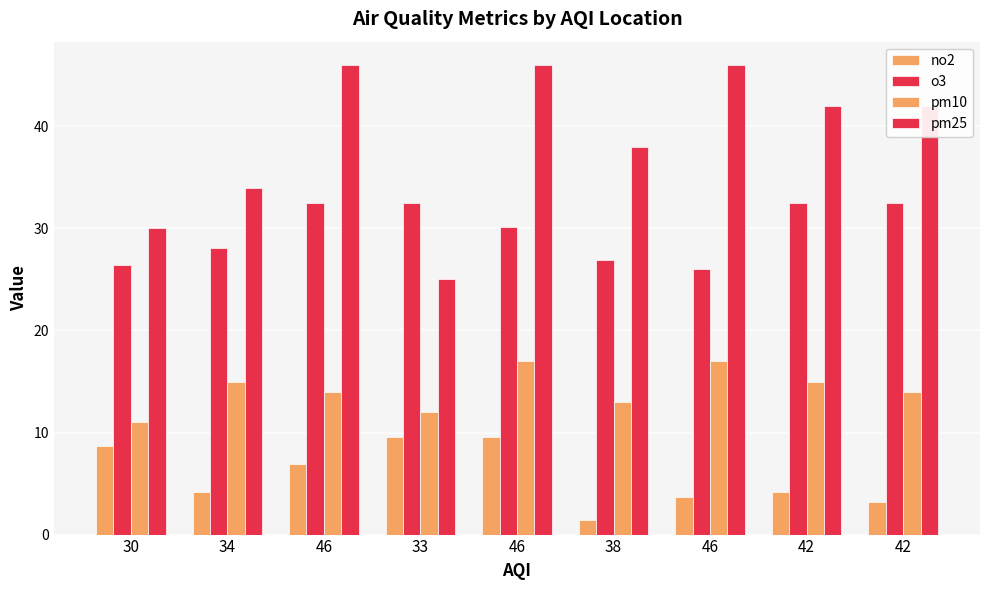

Which series has the largest total across all categories?

pm25